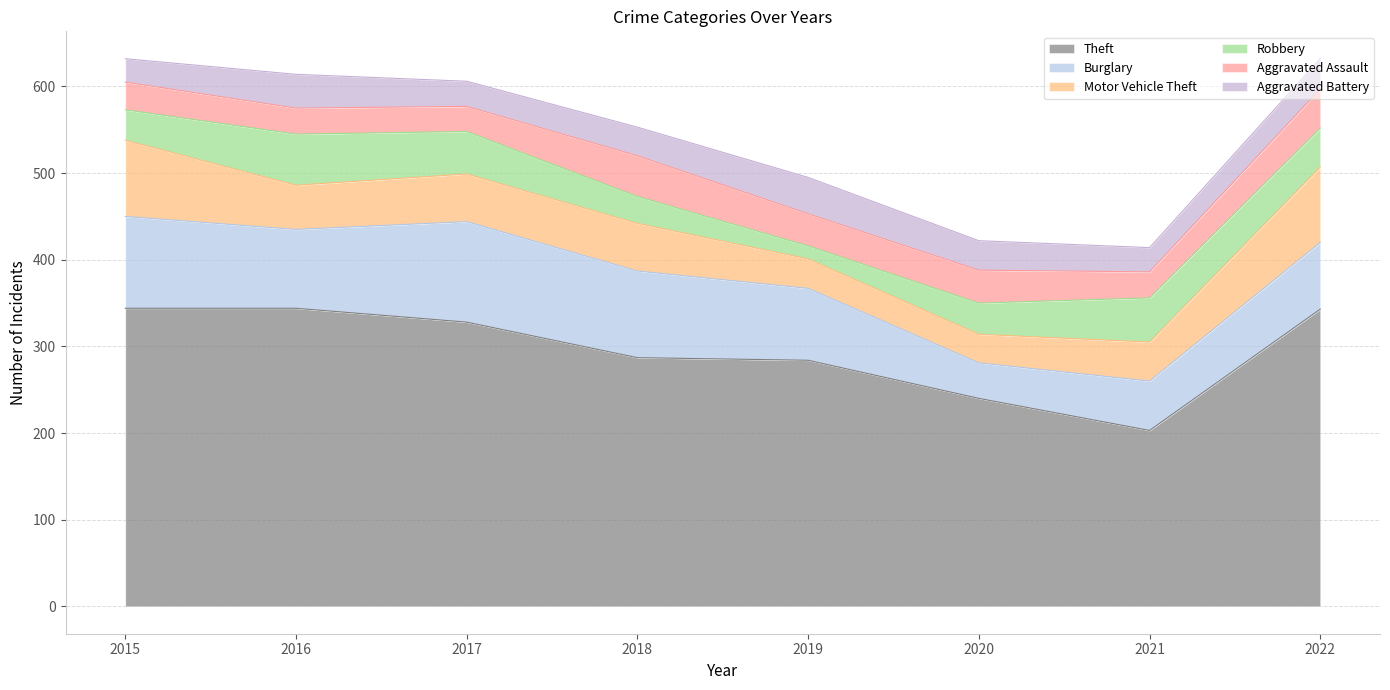

True or false: Robbery has more than 1 interior local peaks.

True